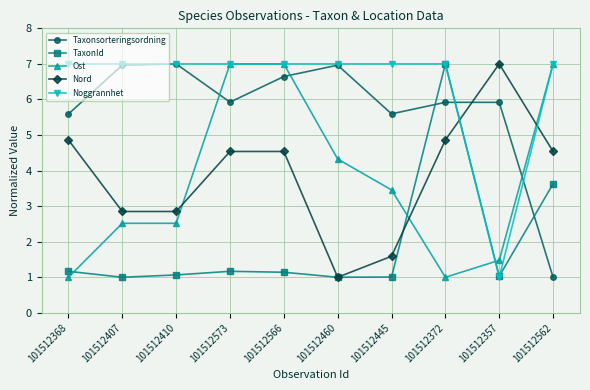

At which label is TaxonId closest to 4?

101512562